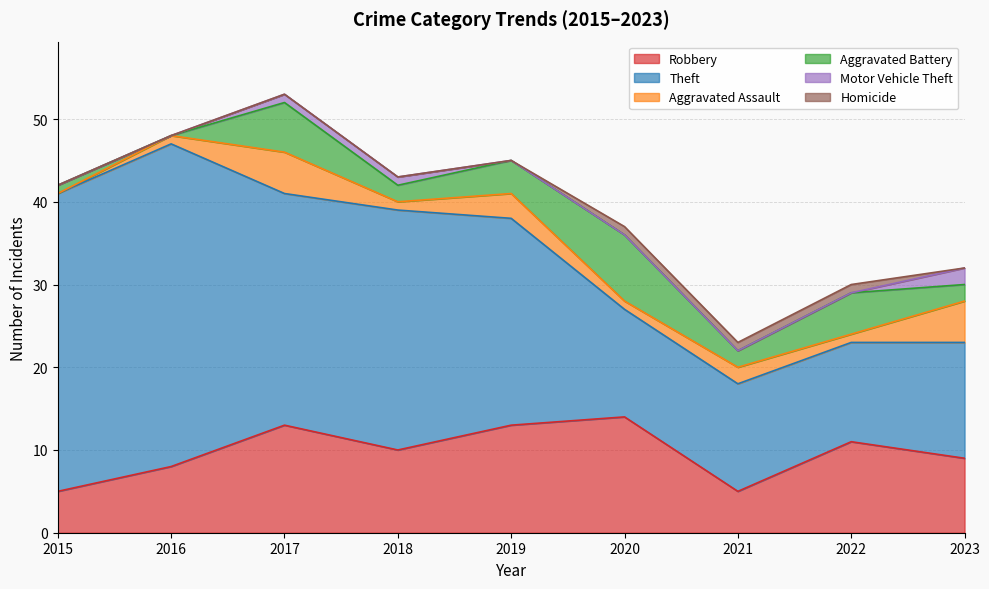

Where is the first local maximum for Aggravated Battery?

2017